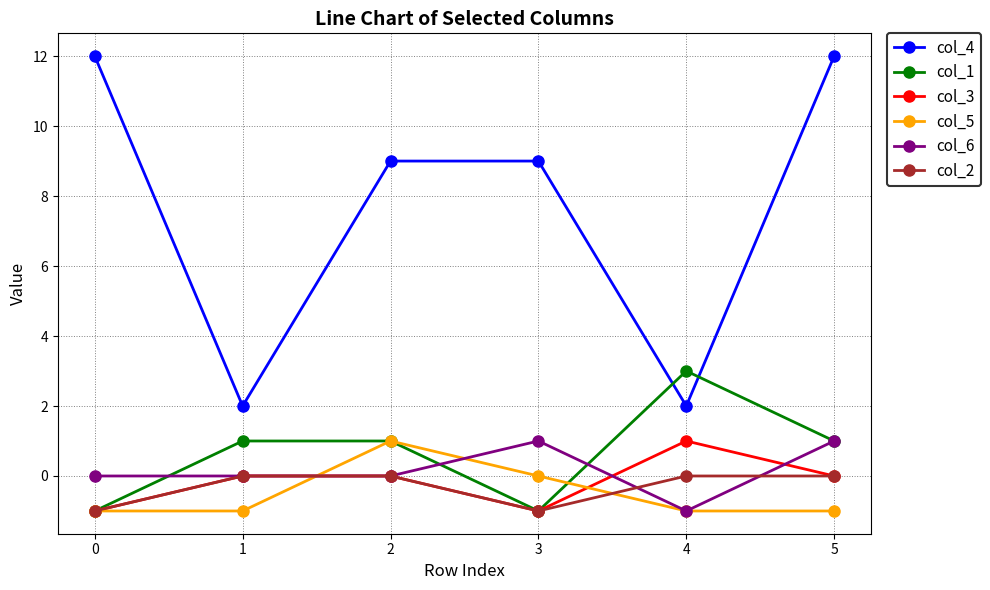

True or false: col_3 and col_4 intersect in this chart.

False